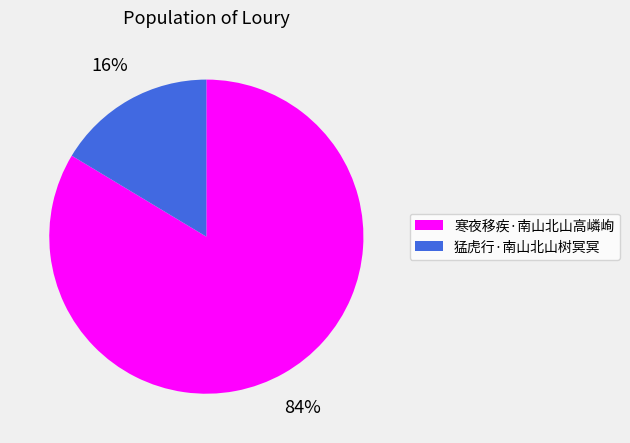

To the nearest percent, what portion does 寒夜移疾·南山北山高嶙峋 represent?

84%